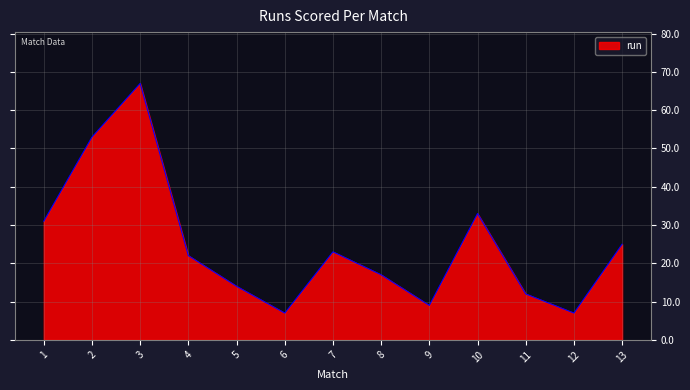

What is the approximate value at 9, to the nearest 10?

10